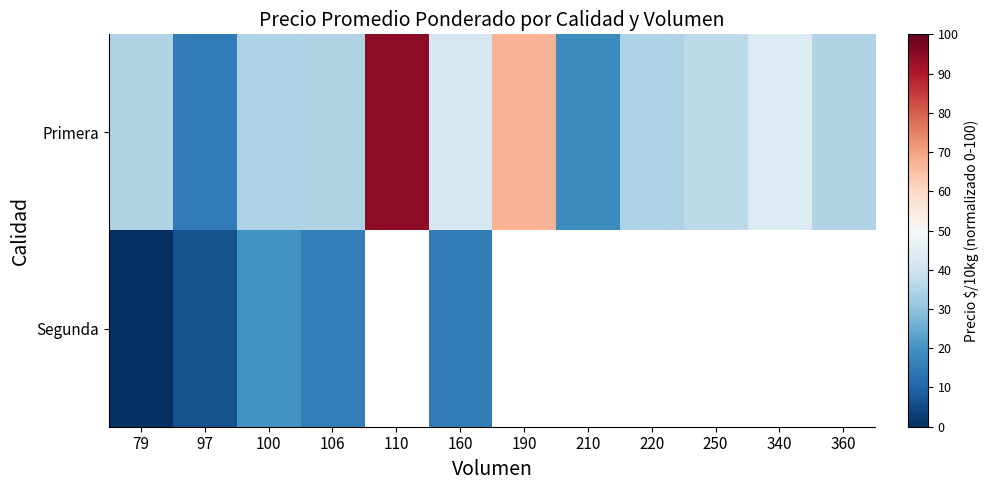

The value of Segunda at 79 is 0.0. True or false?

True